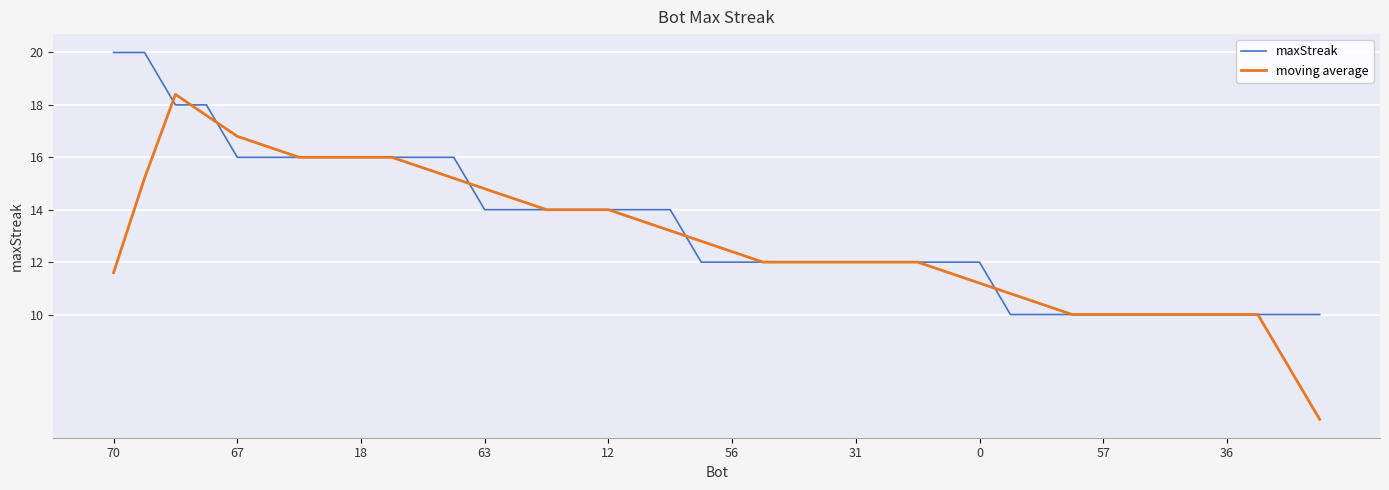

What is the highest value of the maxStreak series?

20.0